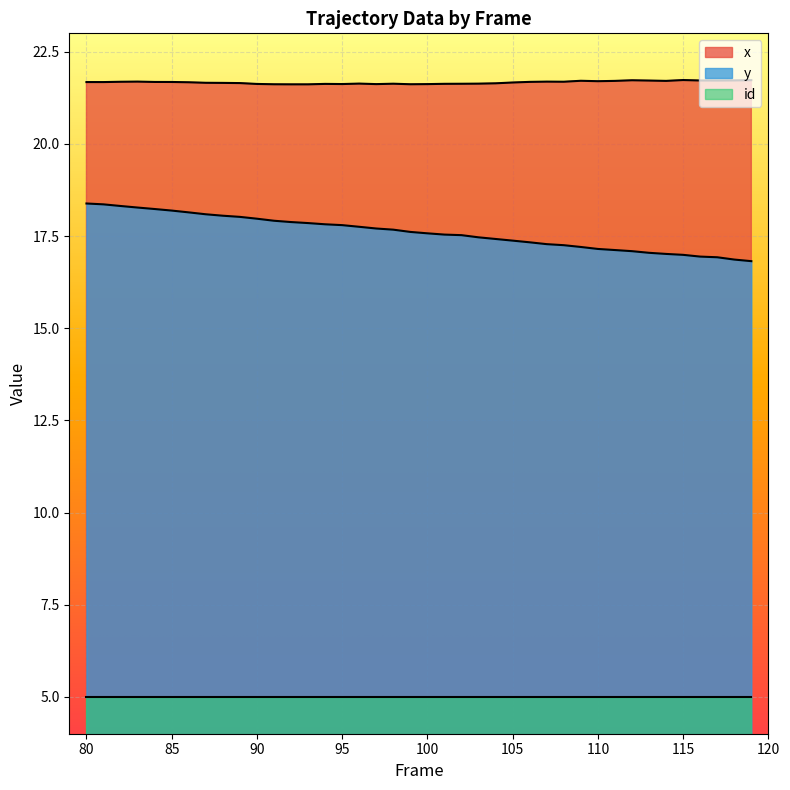

What is the average value of the y series?

17.6